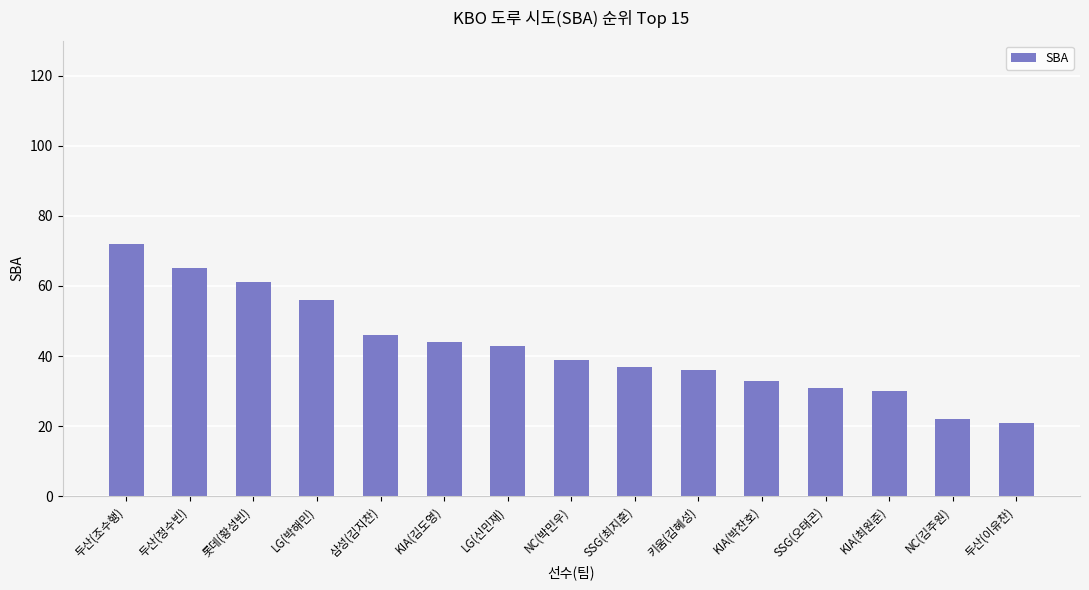

What is the value of the 10th bar from the left?

36